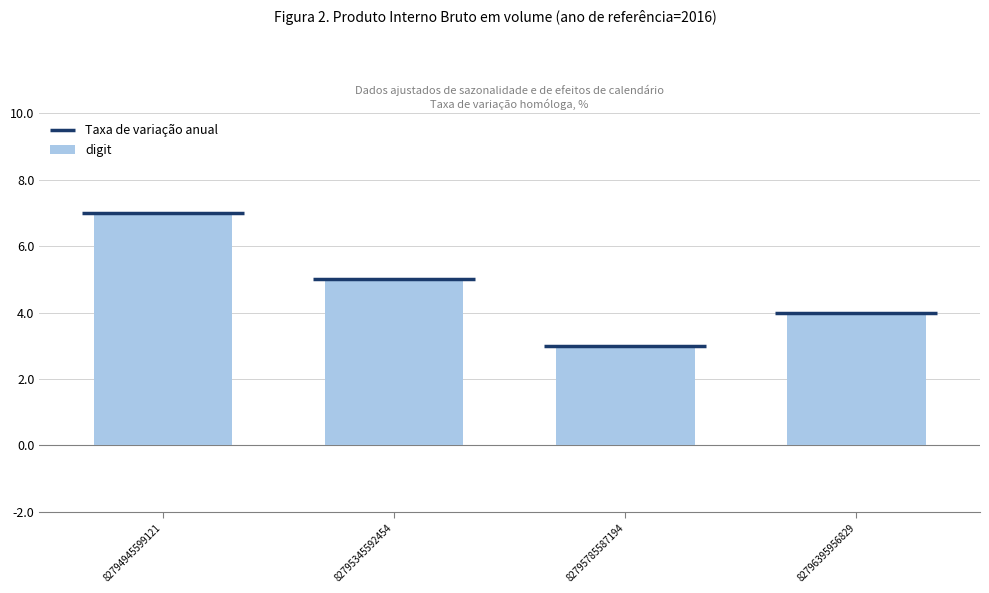

How many data points does each series have?

4